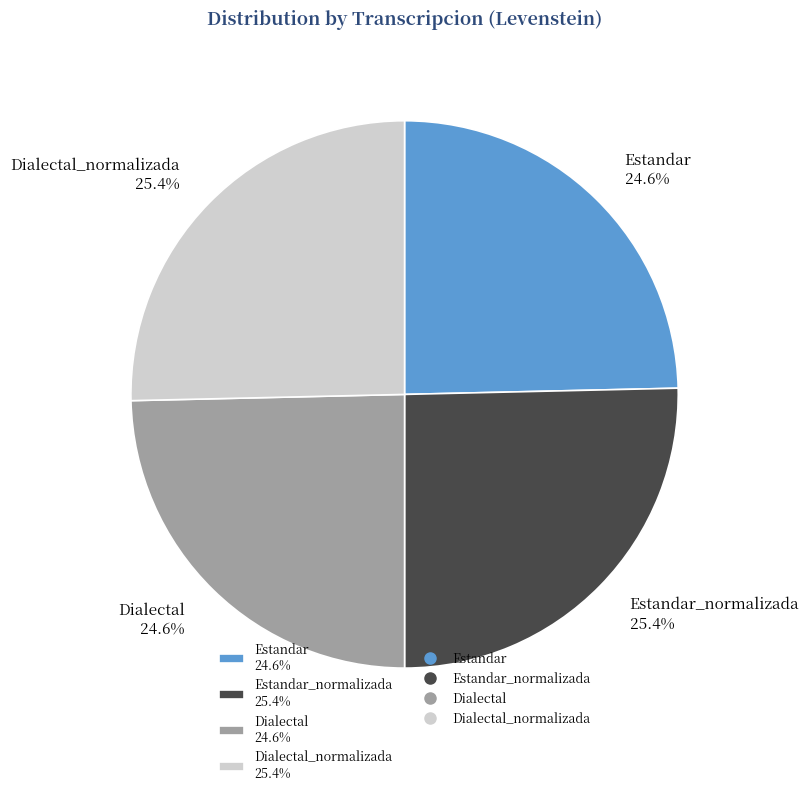

What percentage is NOT represented by Dialectal_normalizada 25.4%?

74.6%